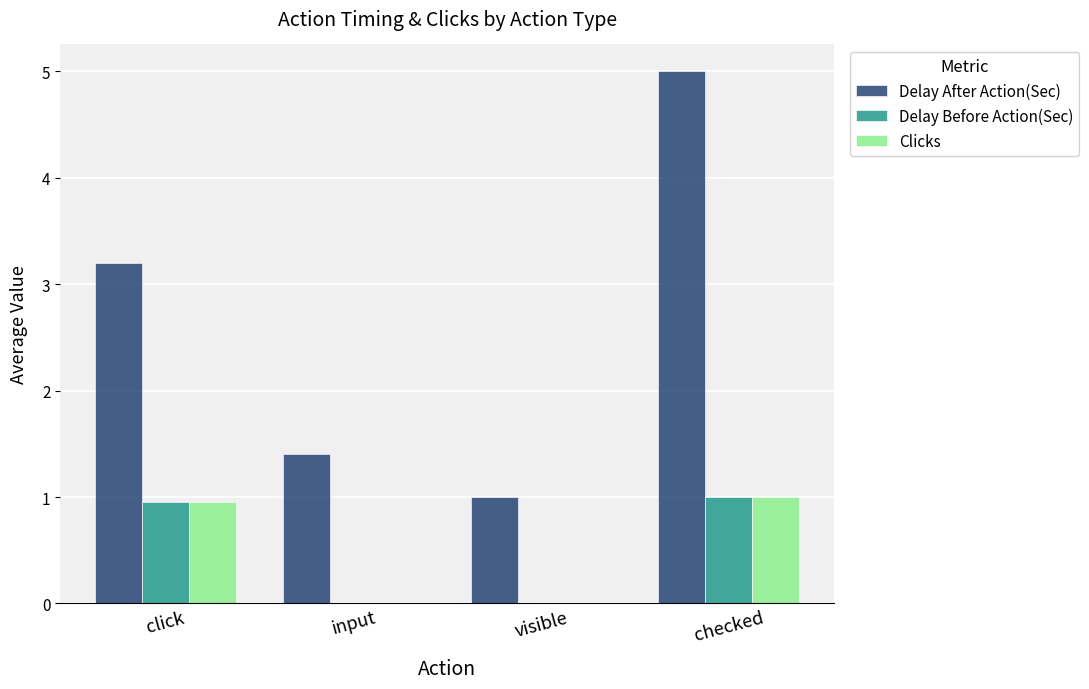

What is the sum of the Delay After Action(Sec) values at visible and checked?

6.0